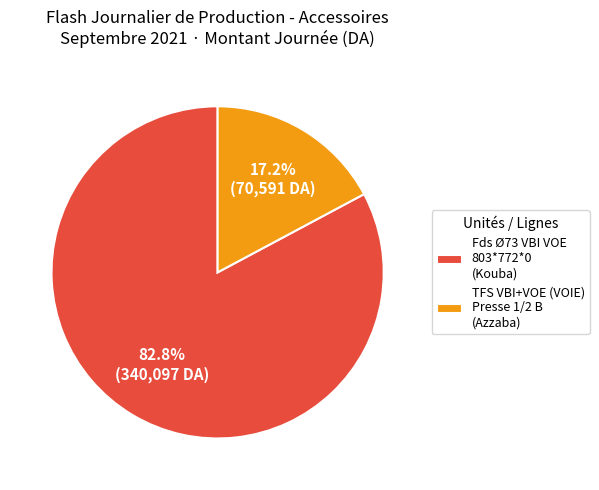

What is the largest slice in the pie chart?

Fds Ø73 VBI VOE 803*772*0 (Kouba)